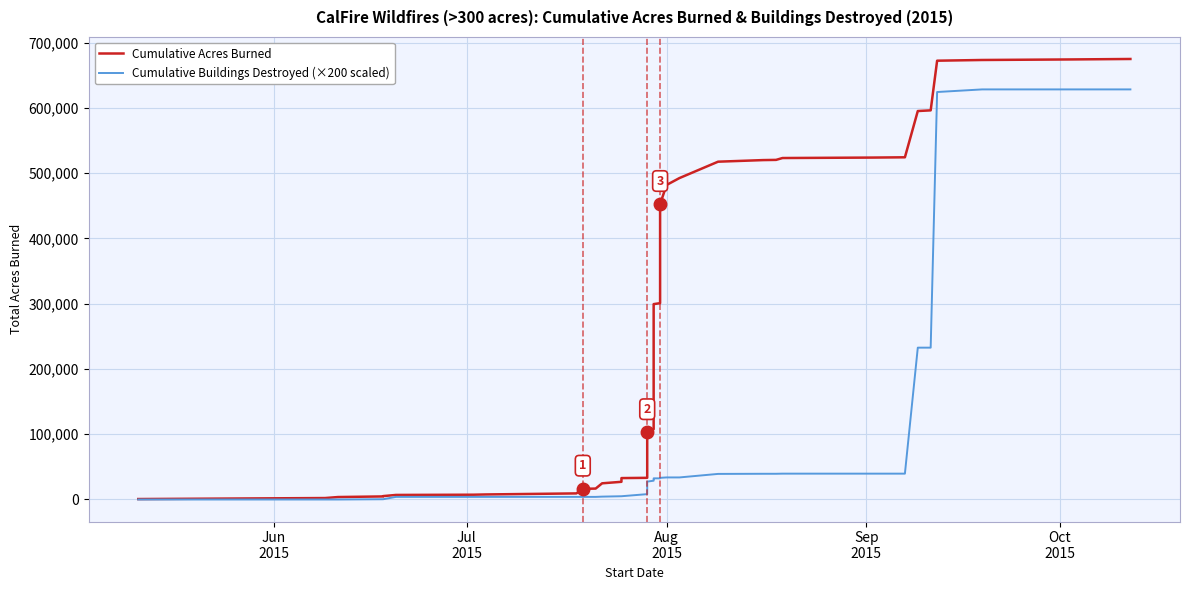

Does the chart display data point markers on the line(s)?

No